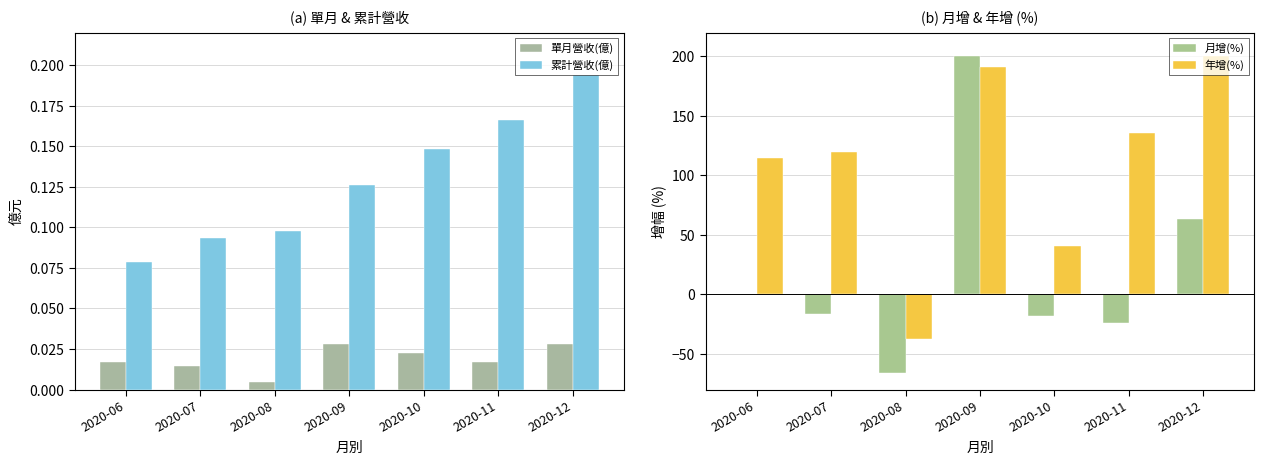

Rank the categories by 年增(%) value from highest to lowest.

2020-12, 2020-09, 2020-11, 2020-07, 2020-06, 2020-10, 2020-08